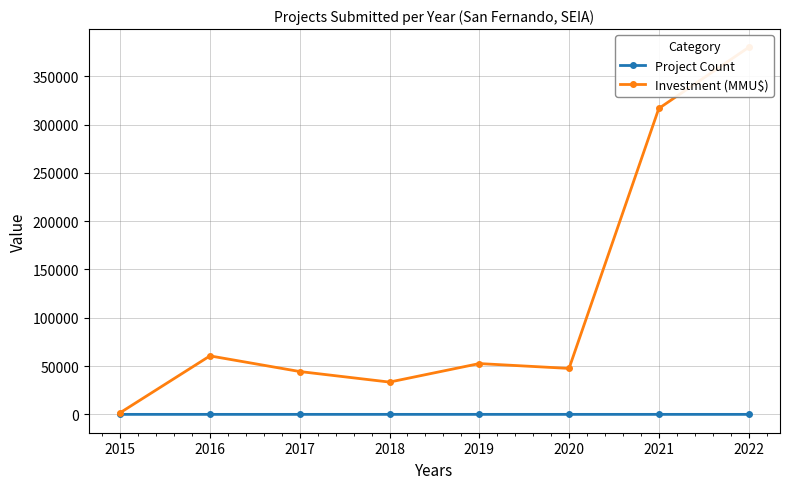

At how many categories does at least one series exceed 348061?

1